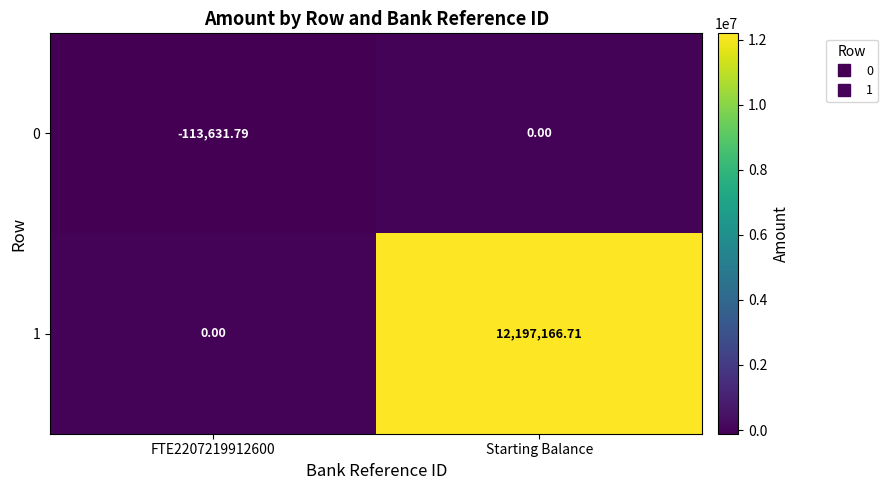

At which label does 1 first exceed 12197166?

Starting Balance